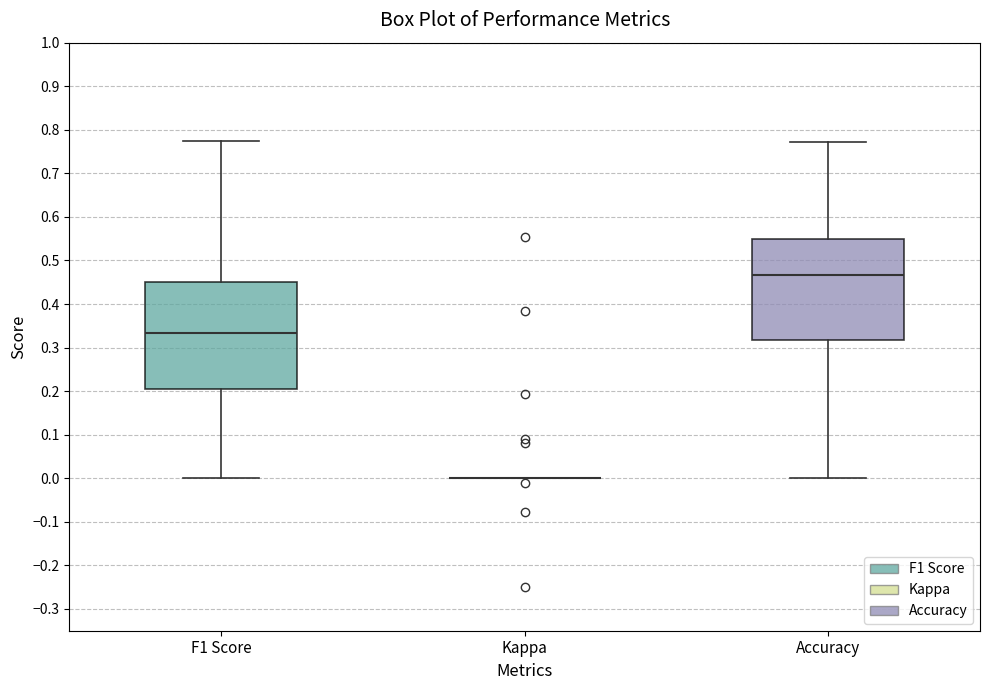

Reading left to right, transcribe this box plot: for each box, give where its median line is, the range the box spans, and where its two whiskers end, as read against the y-axis. The values are not printed on the chart, so give them approximately, as read against the axis.

F1 Score: median 0.33, box 0.20 to 0.45, whiskers 0.00 to 0.77
Kappa: box collapsed to a line at 0.00, whiskers 0.00 to 0.00
Accuracy: median 0.47, box 0.32 to 0.55, whiskers 0.00 to 0.77